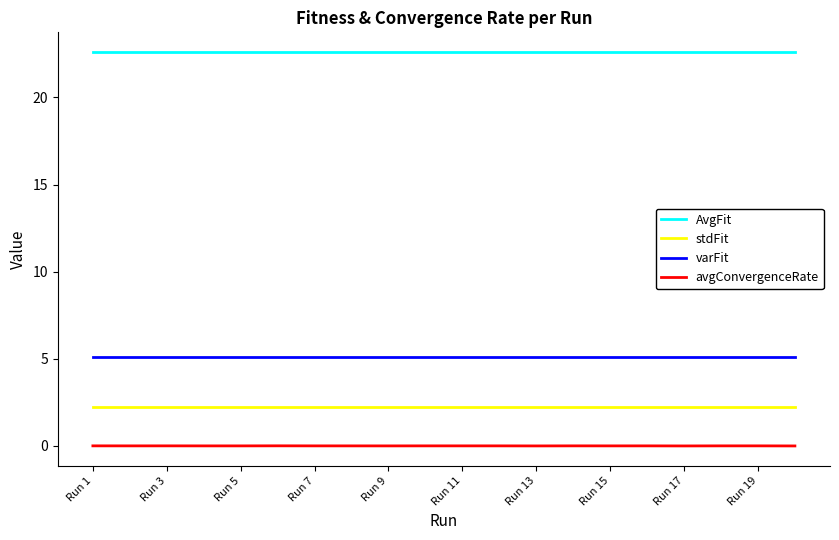

Which series has the largest total across all categories?

AvgFit